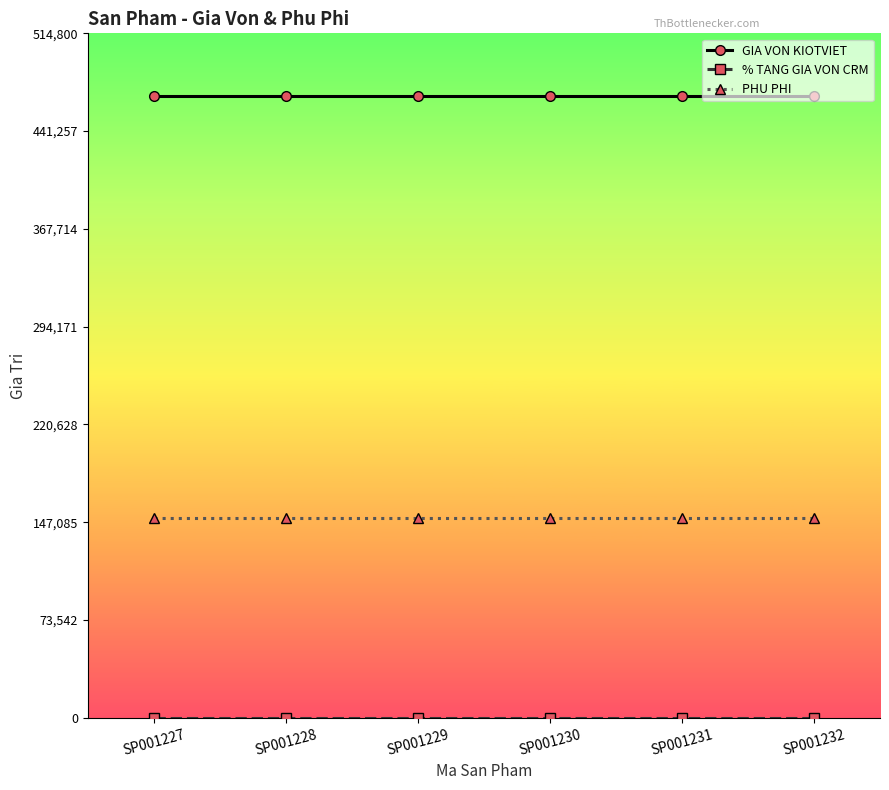

True or false: PHU PHI has more than 2 interior local peaks.

False